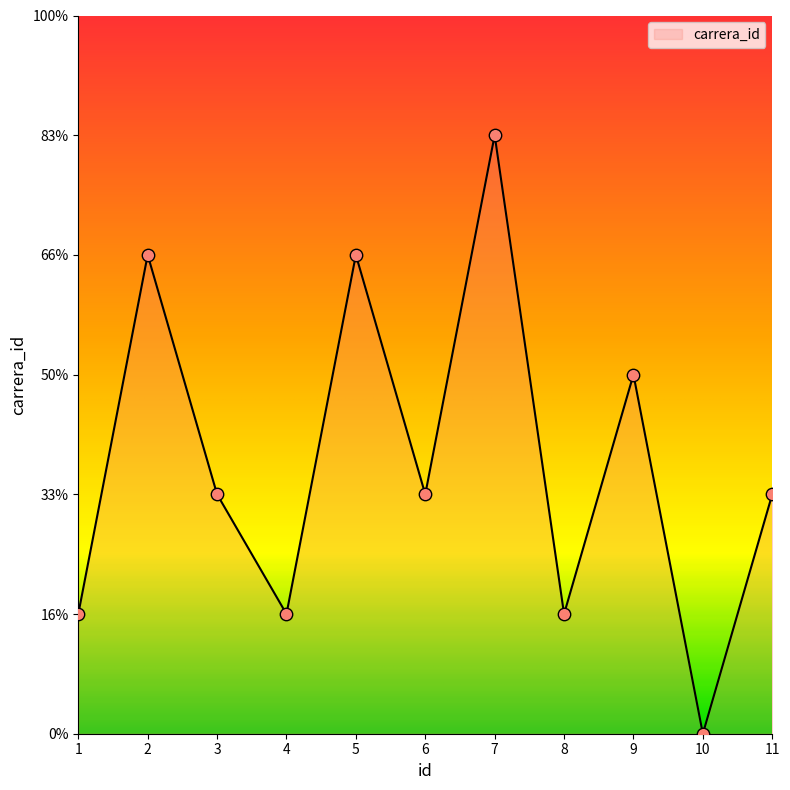

Between 7 and 9, which is larger?

7